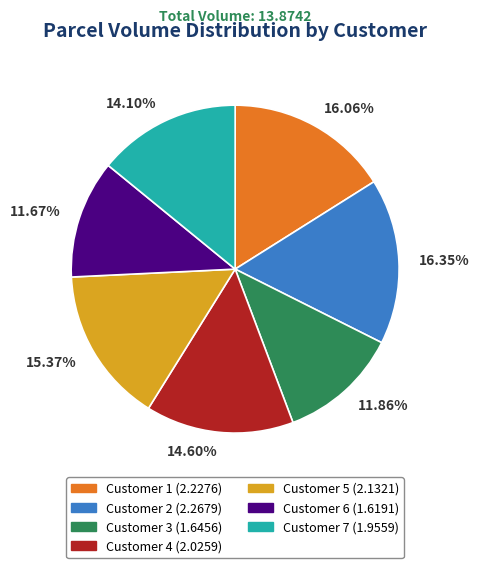

To the nearest percent, what is the difference between the largest and smallest slice percentages?

5%